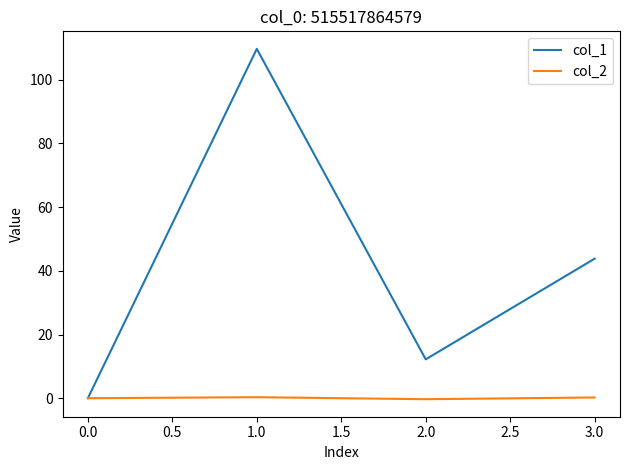

Where is the first local minimum for col_1?

2.0